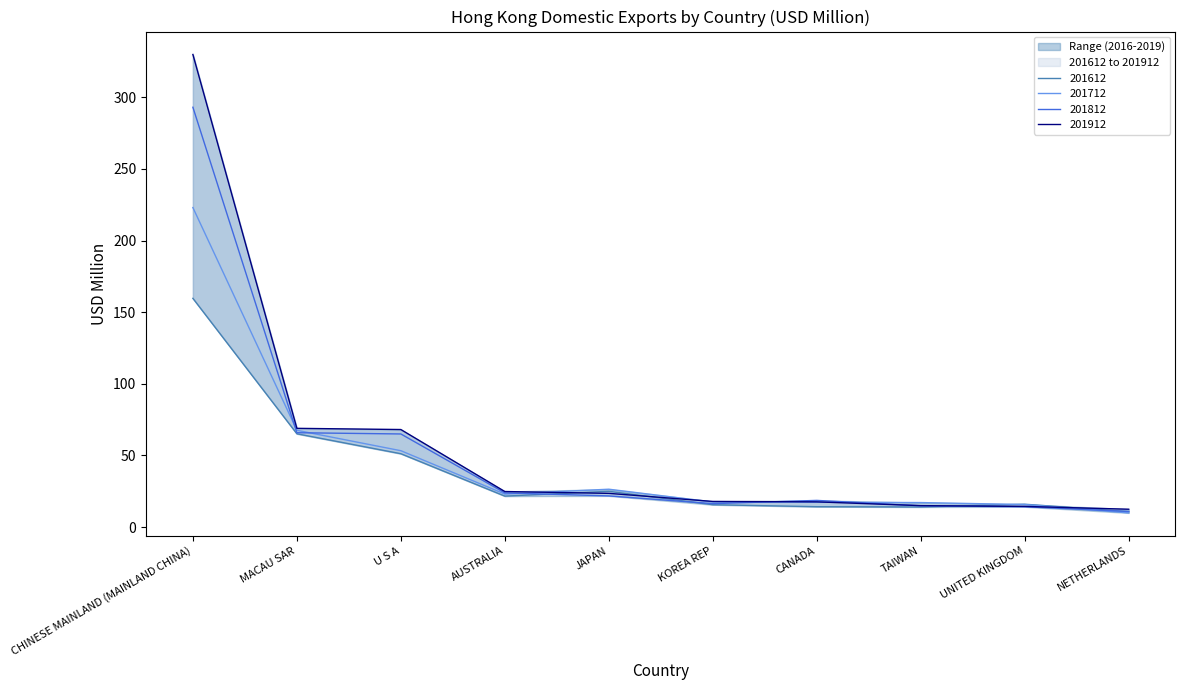

What is the average value of the 201812 series?

54.4